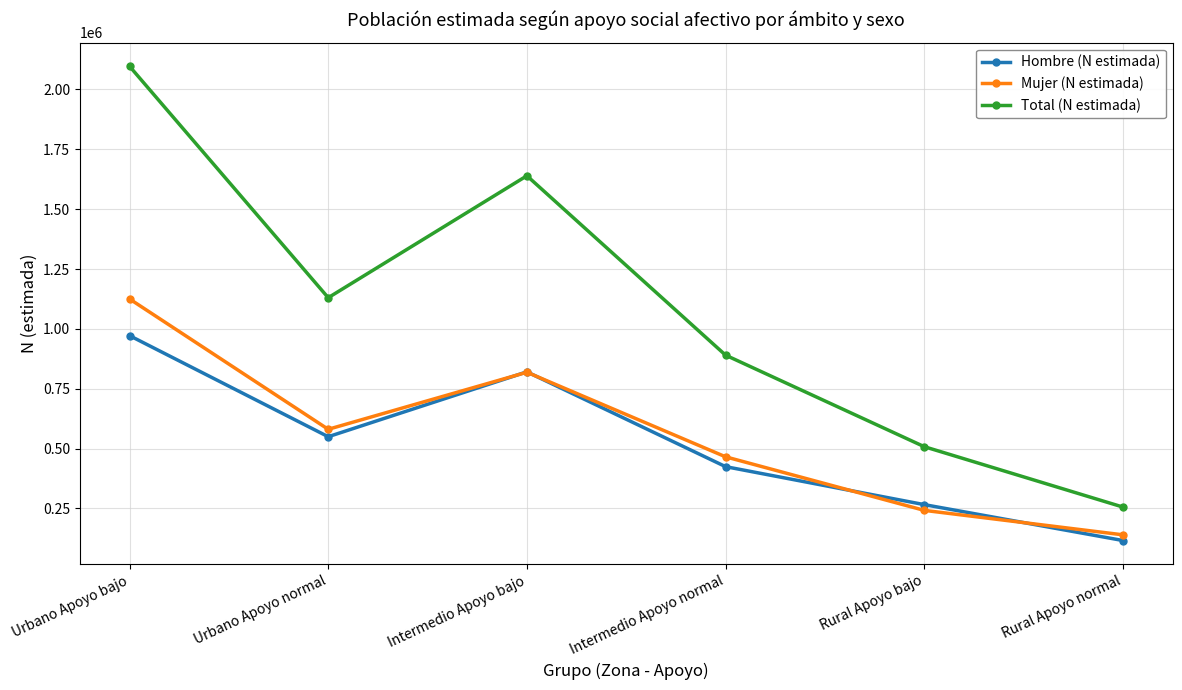

The Mujer (N estimada) series shows 229509 at Intermedio Apoyo normal. True or false?

False